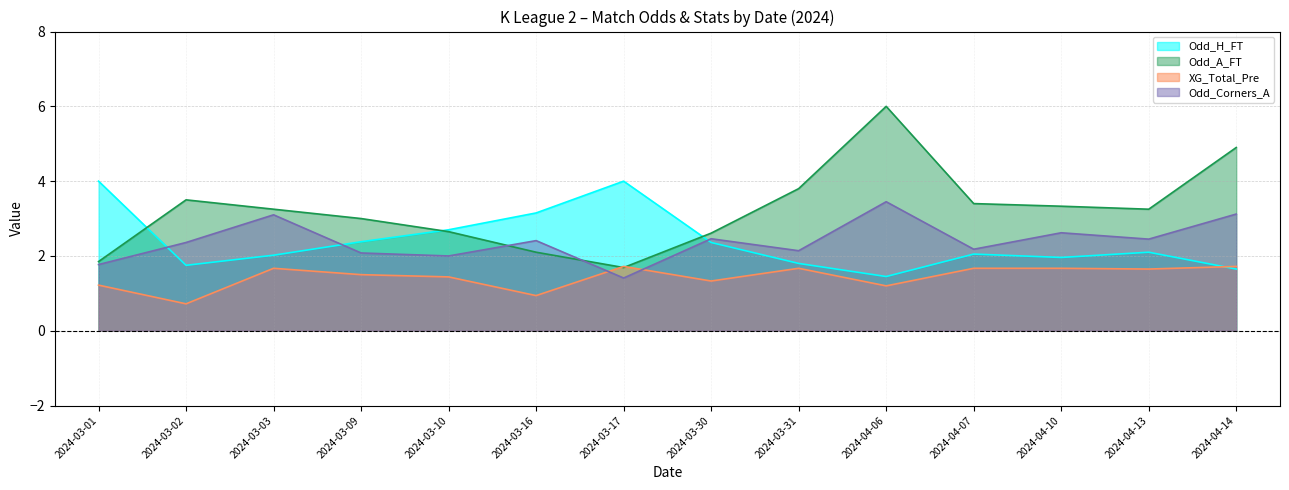

Which label corresponds to the smallest value in the chart?

2024-03-02